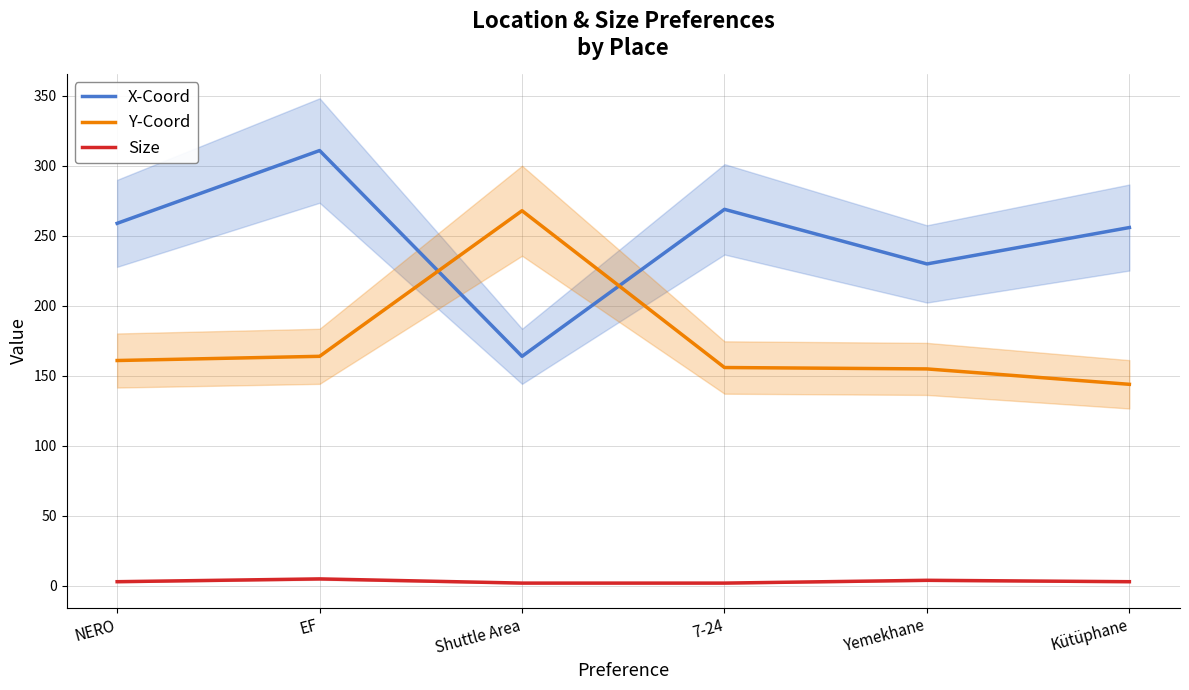

Rank the categories by X-Coord value from highest to lowest.

EF, 7-24, NERO, Kütüphane, Yemekhane, Shuttle Area